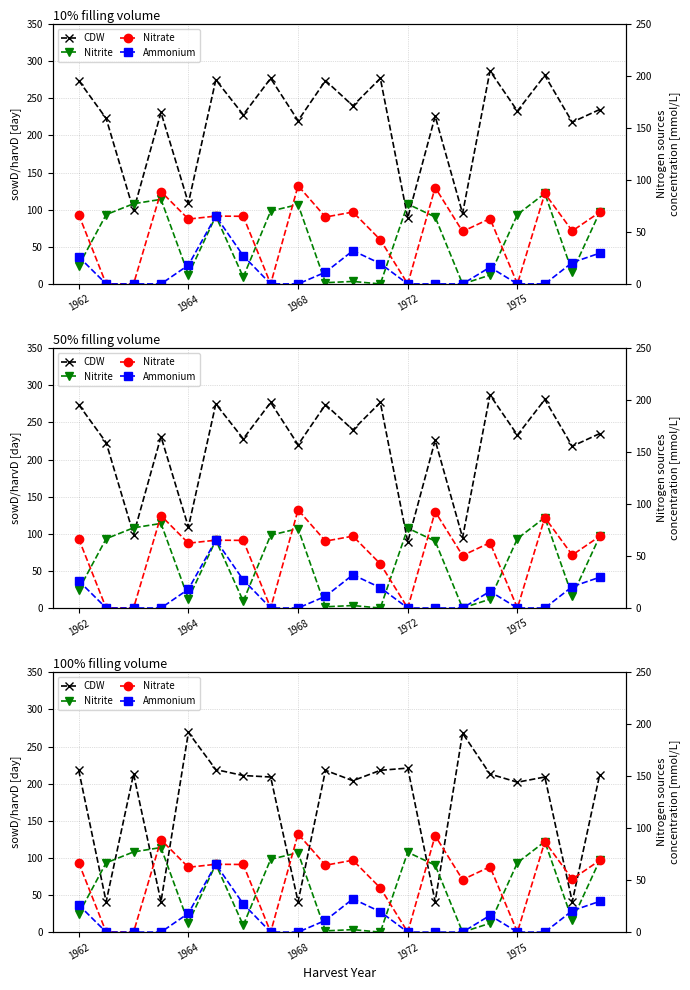

What is the difference between the maximum and second lowest values in the Nitrite series?

87.1